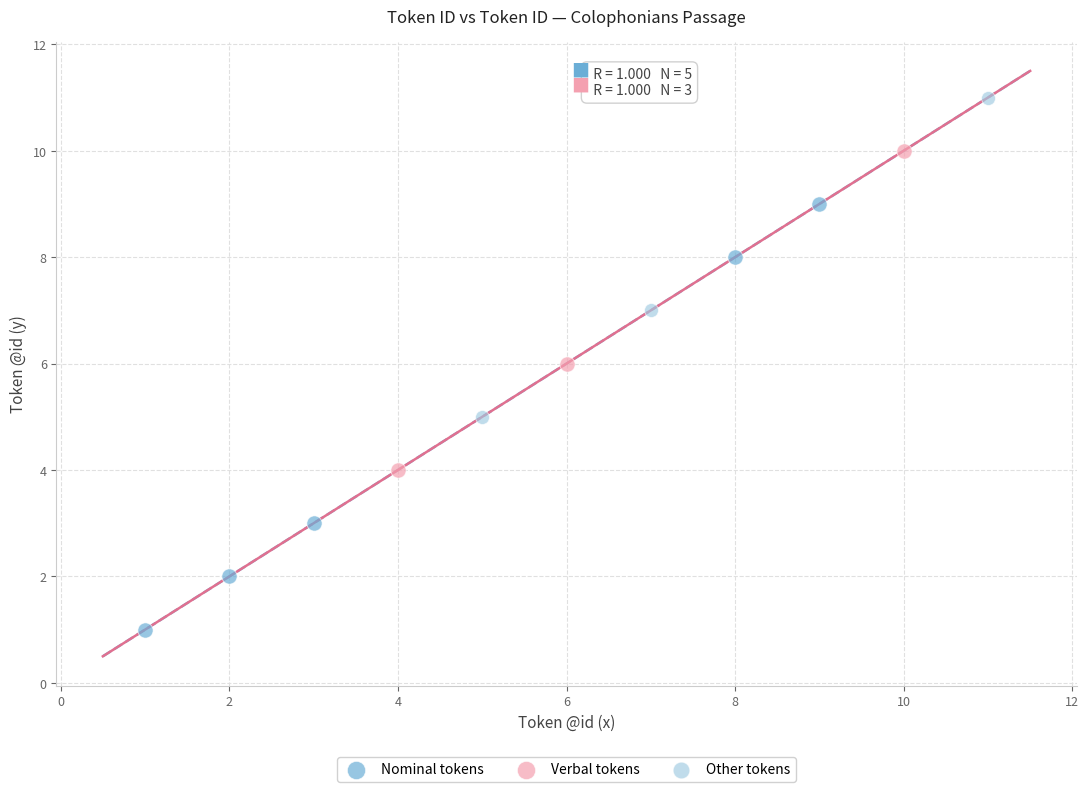

Which series has the largest Y range (max minus min)?

Nominal tokens